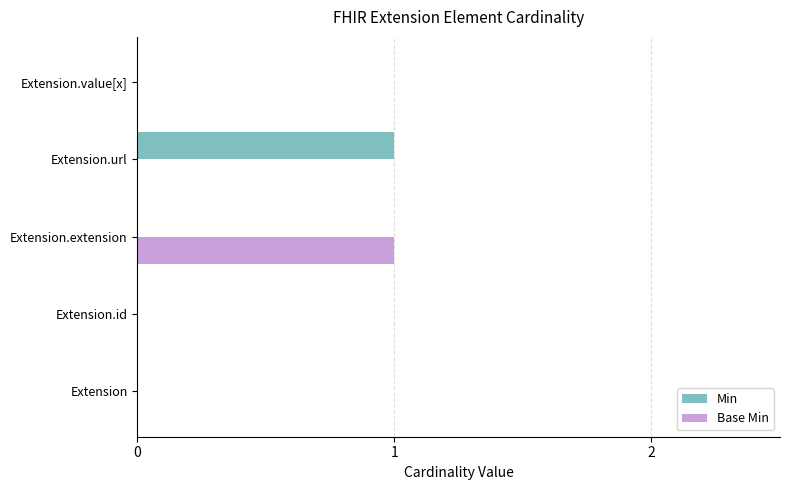

Between Extension.extension and Extension.value[x], which series saw the biggest shift?

Base Min